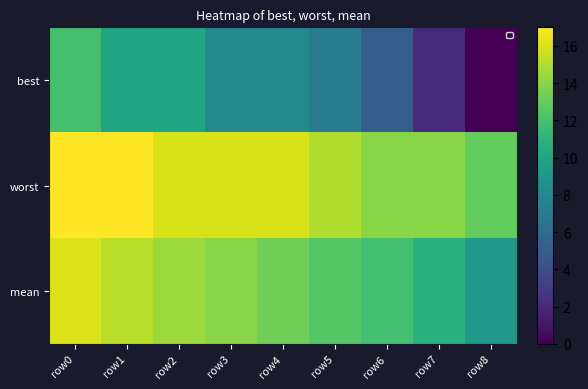

Is it true that worst equals 15.0 at row5?

True